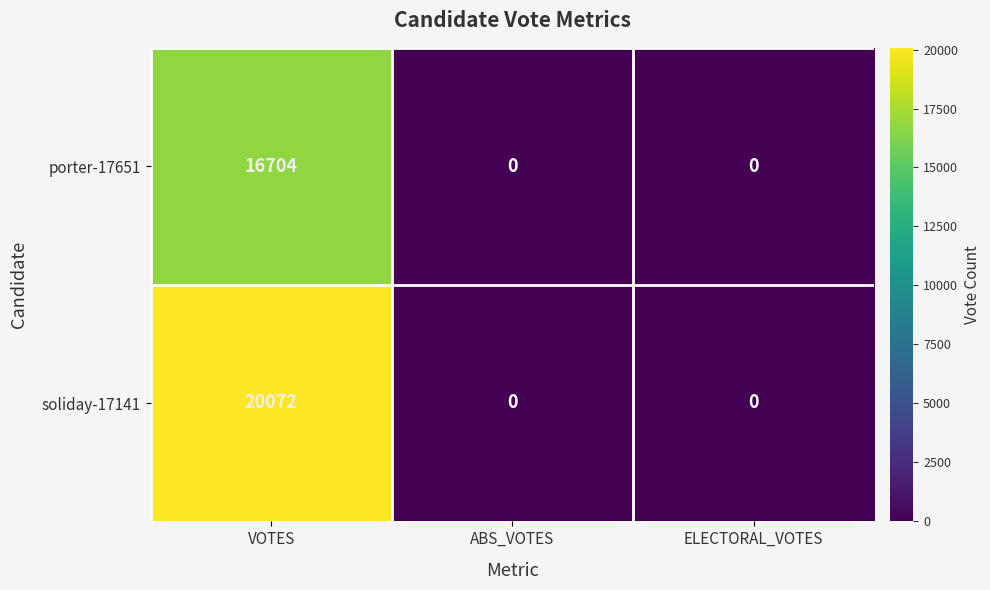

List the series in order of their overall mean, lowest first.

porter-17651, soliday-17141